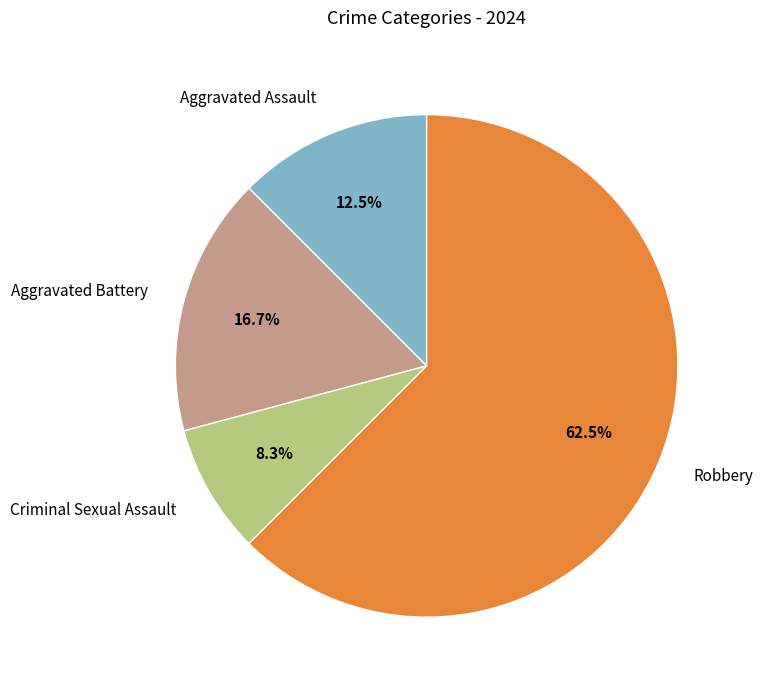

What is the ratio of the value at Aggravated Assault to the value at Criminal Sexual Assault?

1.5